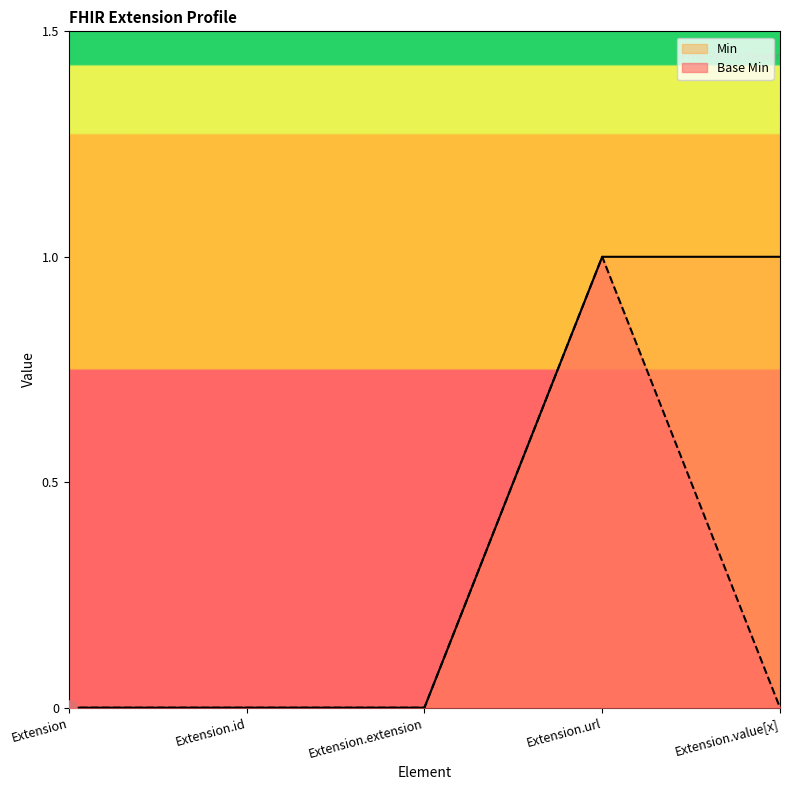

Which series contains the highest Y value?

Base Min